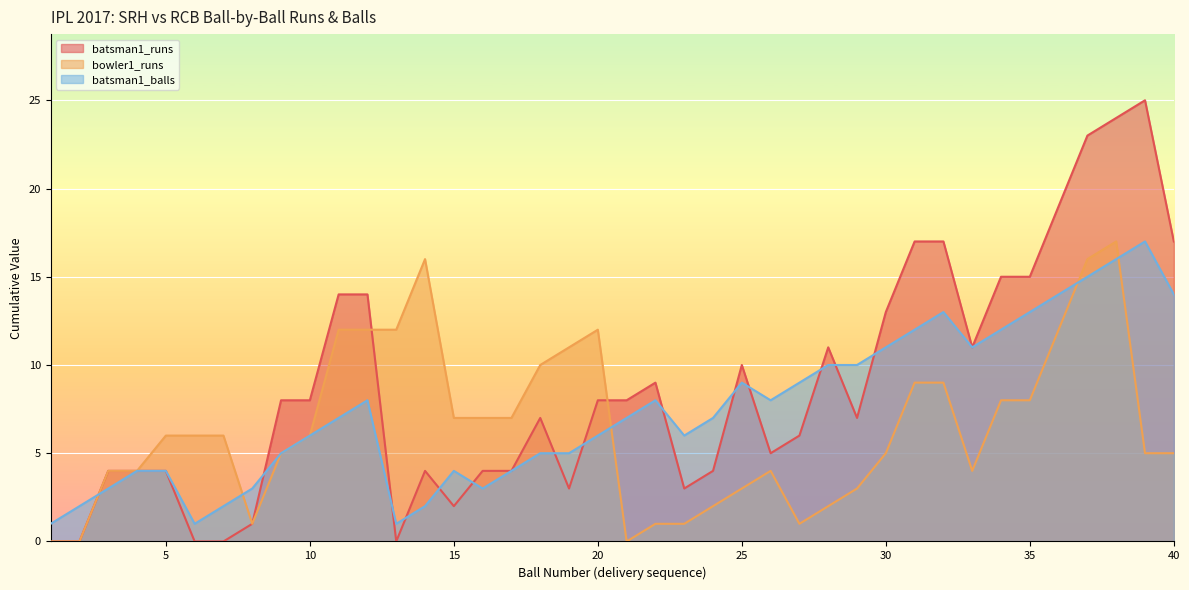

Which series has the largest total across all categories?

batsman1_runs